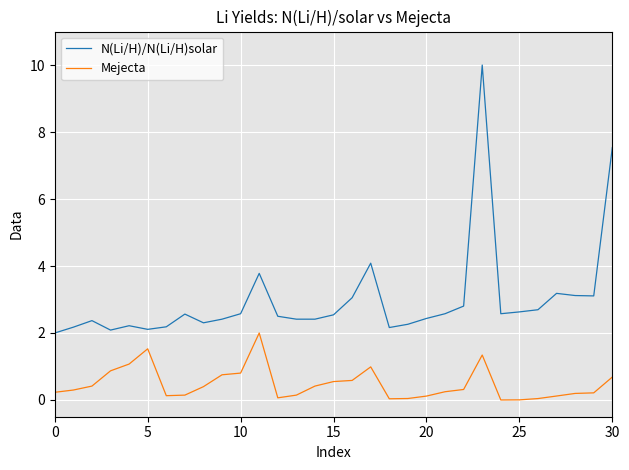

What is the maximum value for N(Li/H)/N(Li/H)solar?

10.0